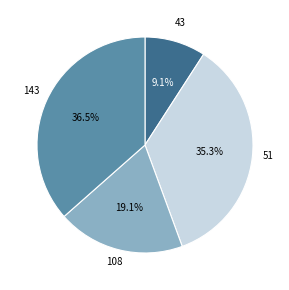

Does any single category account for the majority?

No